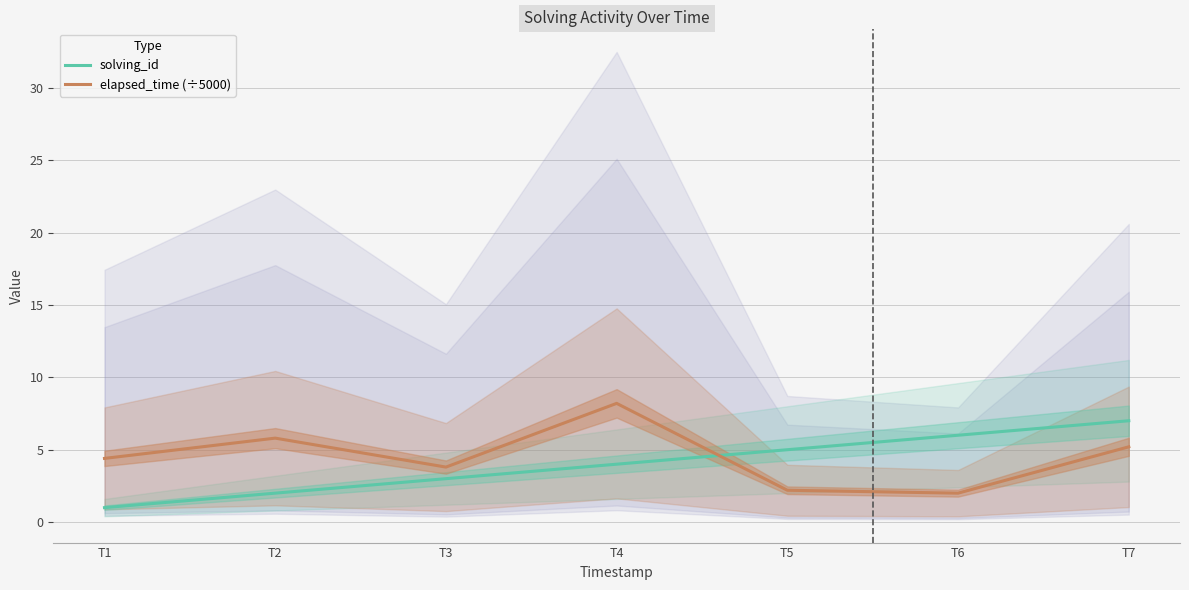

List the series in order of their overall mean, lowest first.

solving_id, elapsed_time (÷5000)